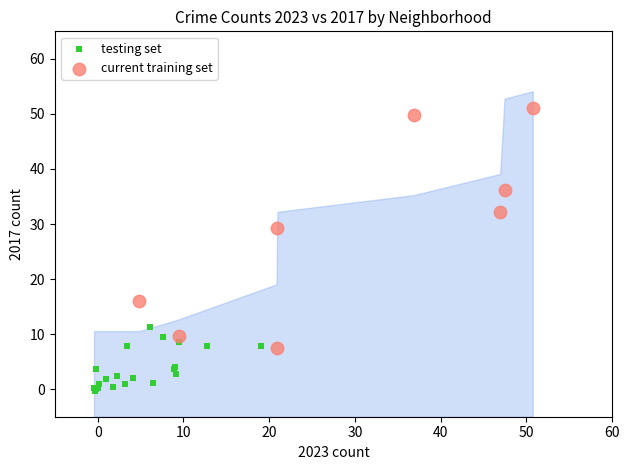

Which series reaches the maximum Y coordinate?

current training set